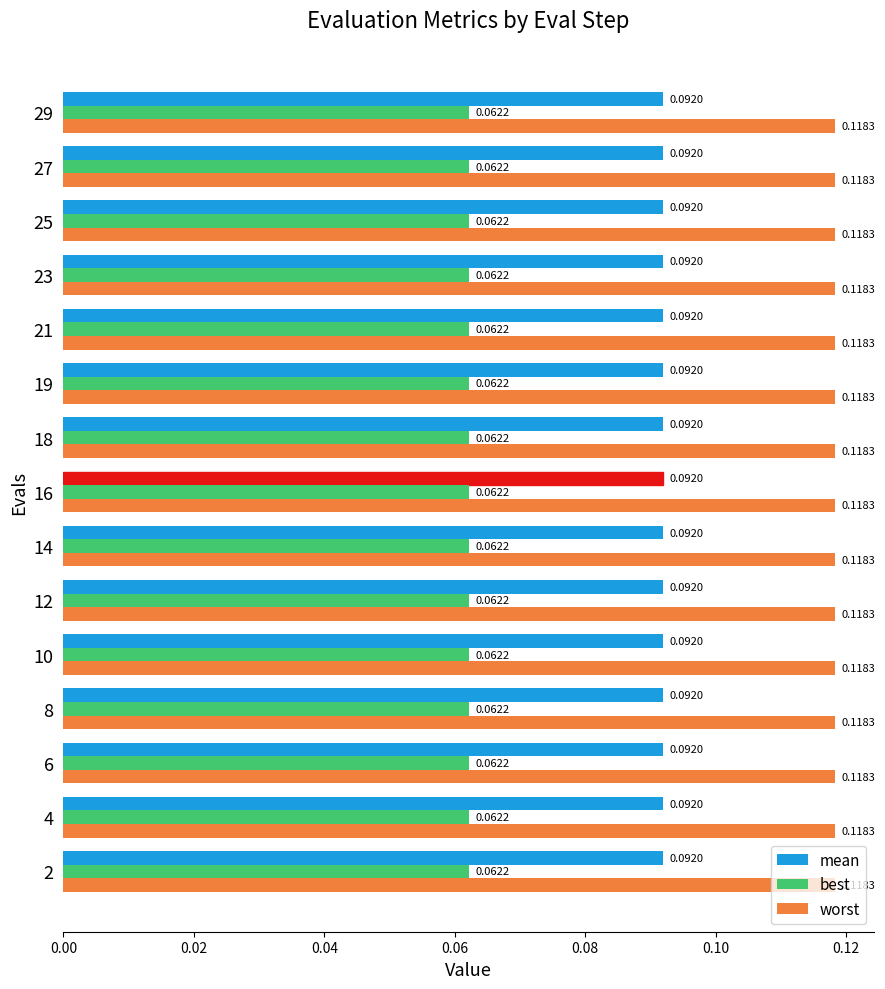

Rank the series at 4 from highest to lowest value.

worst, mean, best